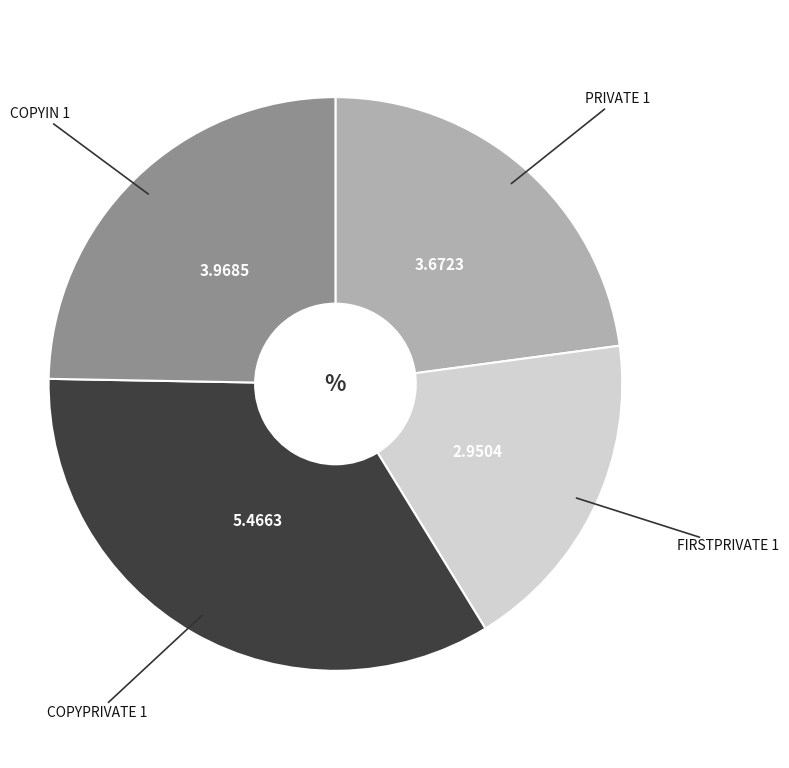

How many slices are in this pie chart?

4